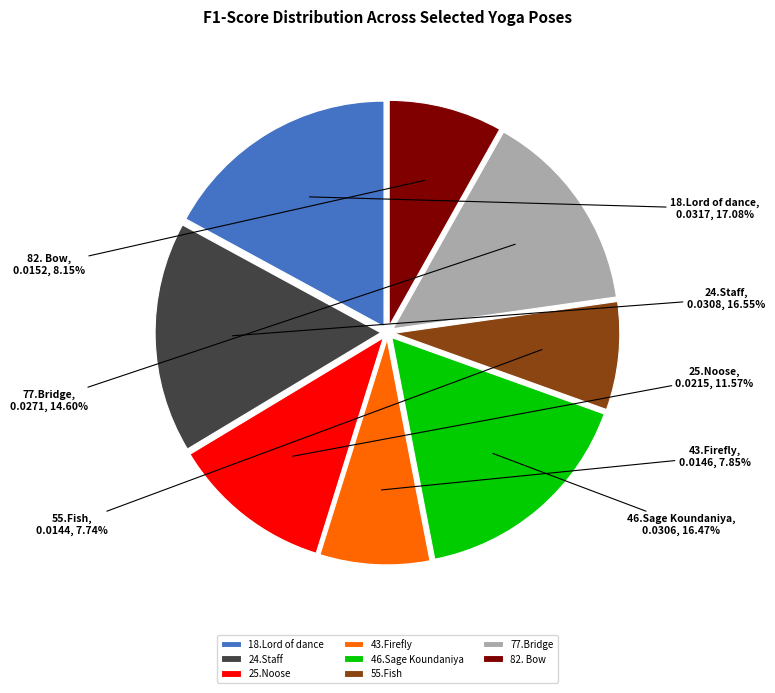

True or false: 43.Firefly accounts for 1% of the total.

False